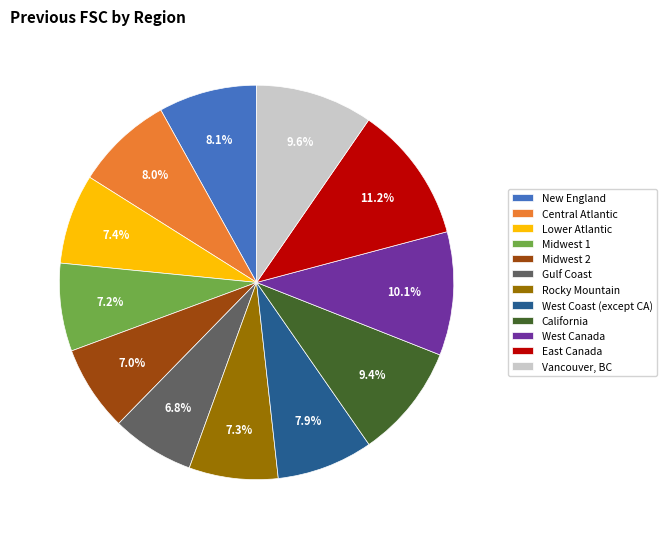

What percentage is the Midwest 2 slice, to the nearest percent?

7%